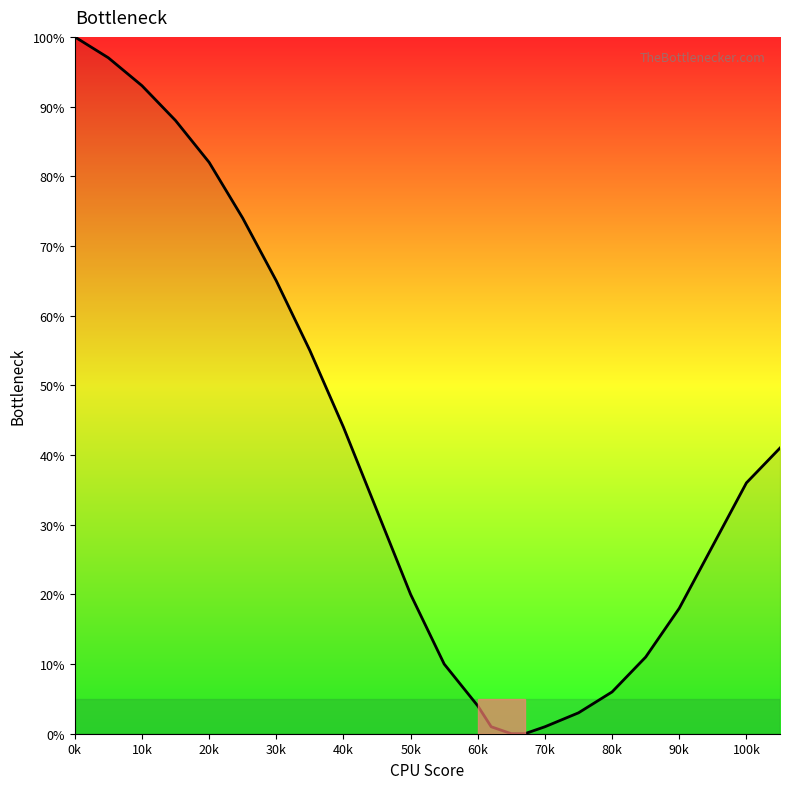

Reading right to left, list all the values displayed in this chart.

41	36	27	18	11	6	3	1	0	0	1	4	10	20	32	44	55	65	74	82	88	93	97	100